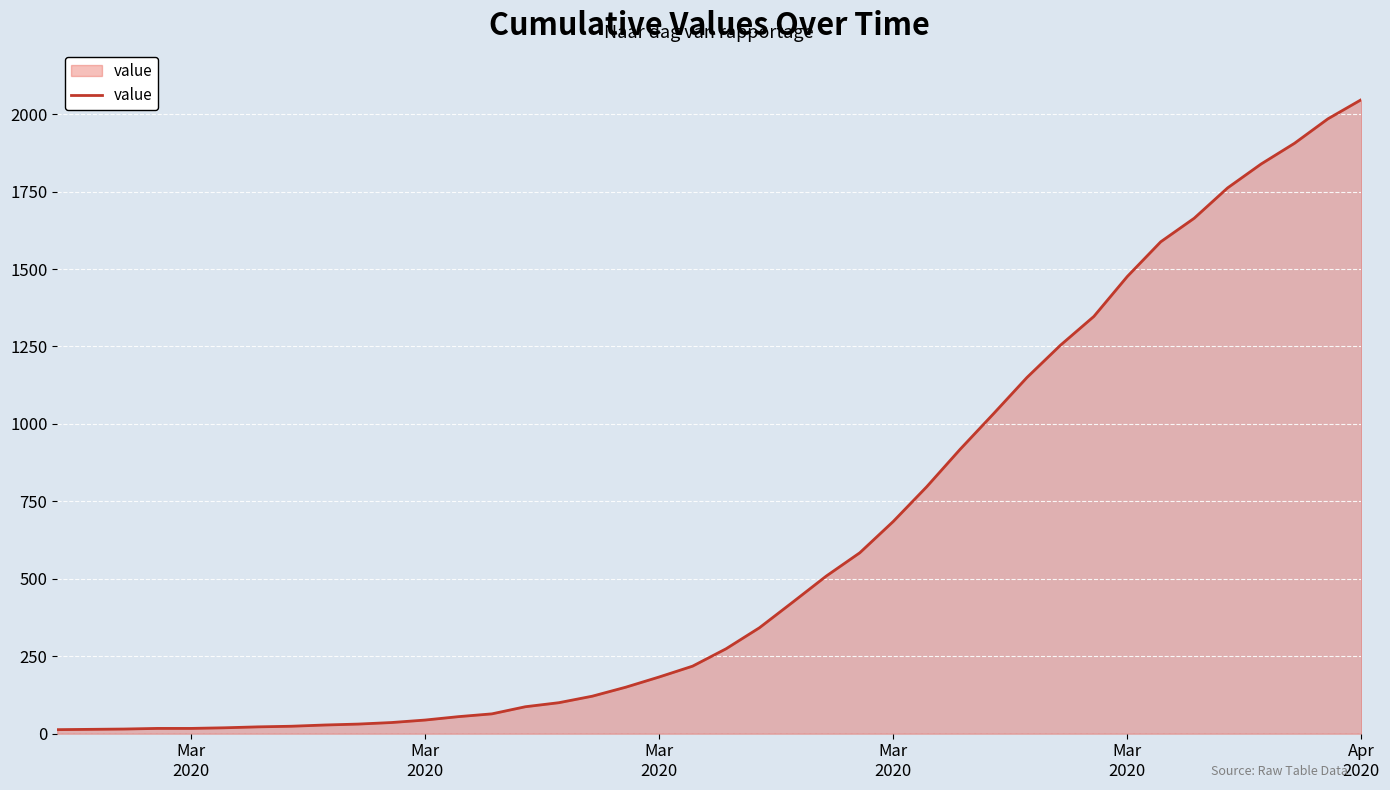

What is the greatest value displayed?

2047